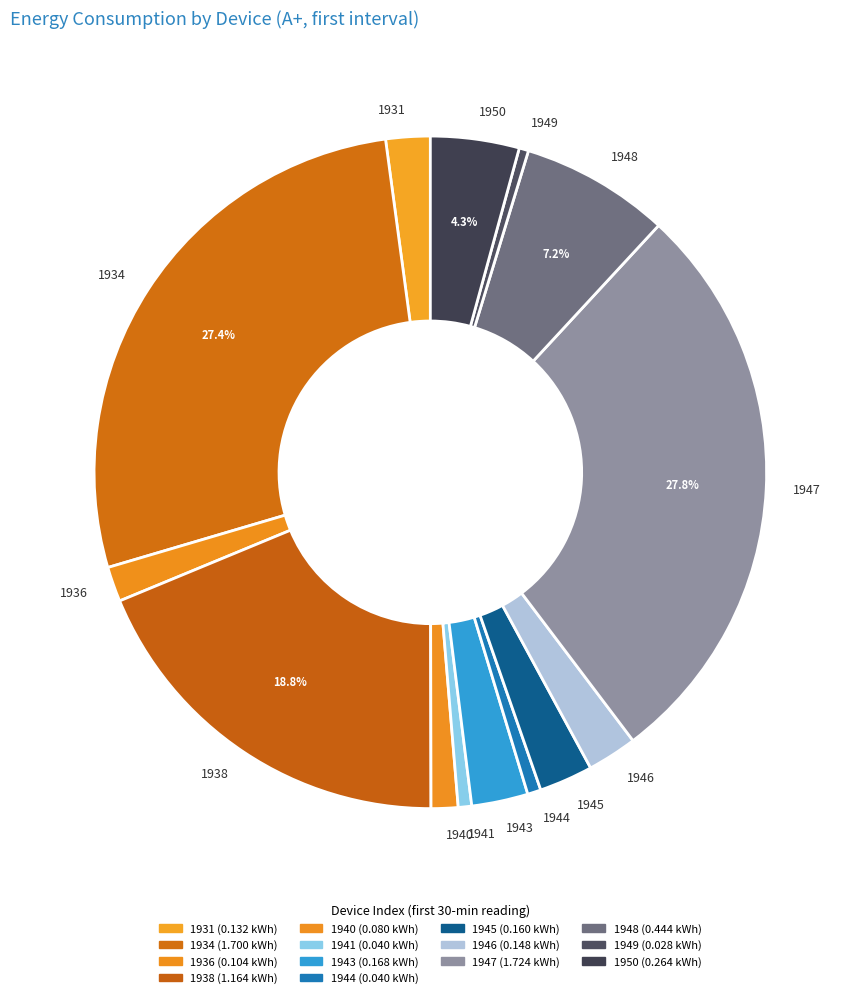

Which has a higher value, 1941 or 1931?

1931